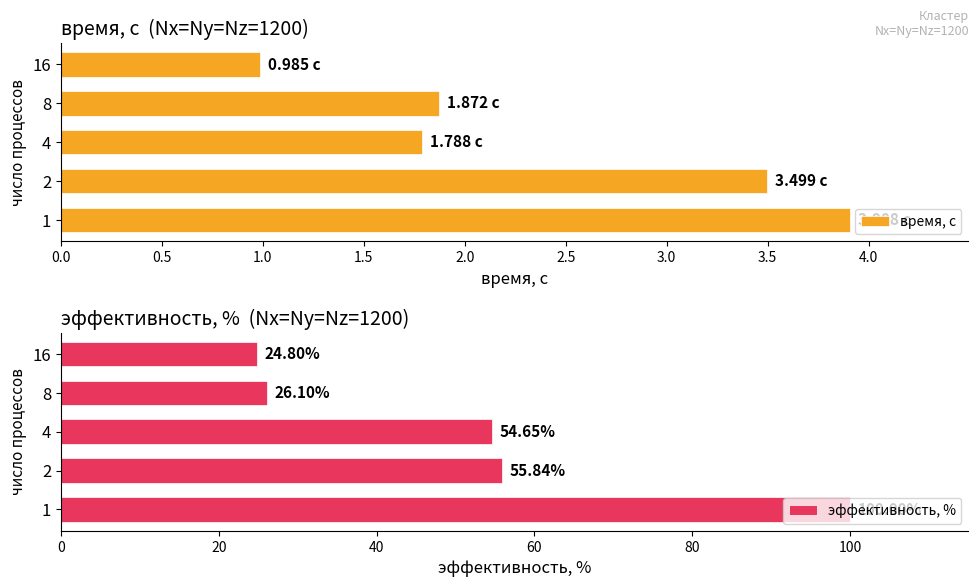

What is the difference between the maximum and minimum values in the время, с series?

2.9